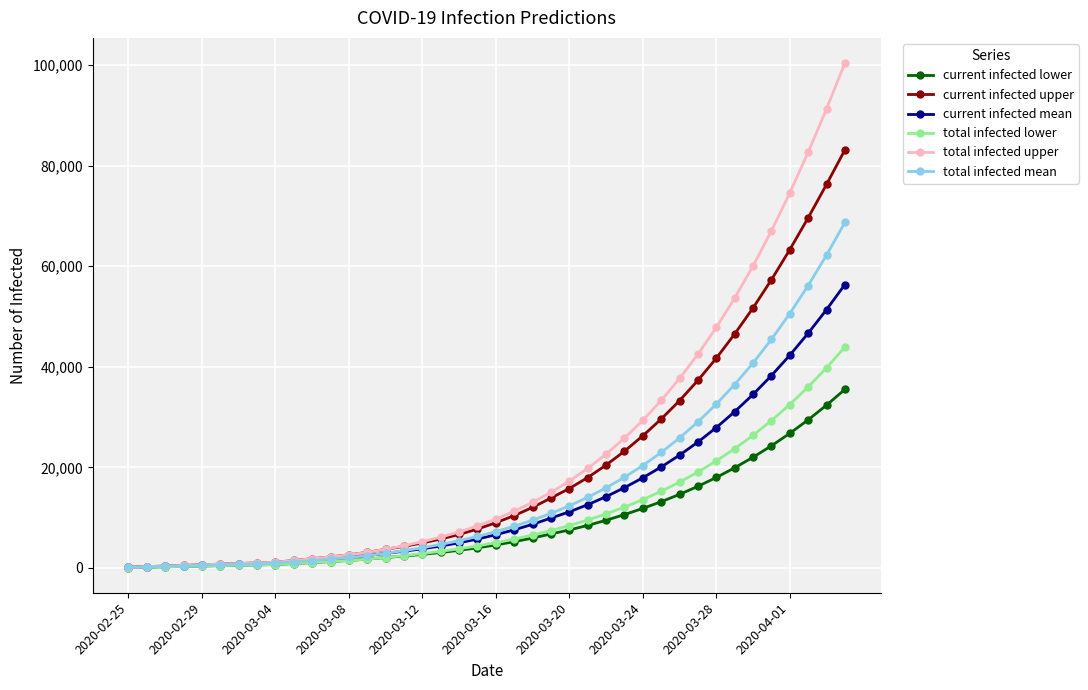

Which series has the largest range (max minus min)?

total infected upper